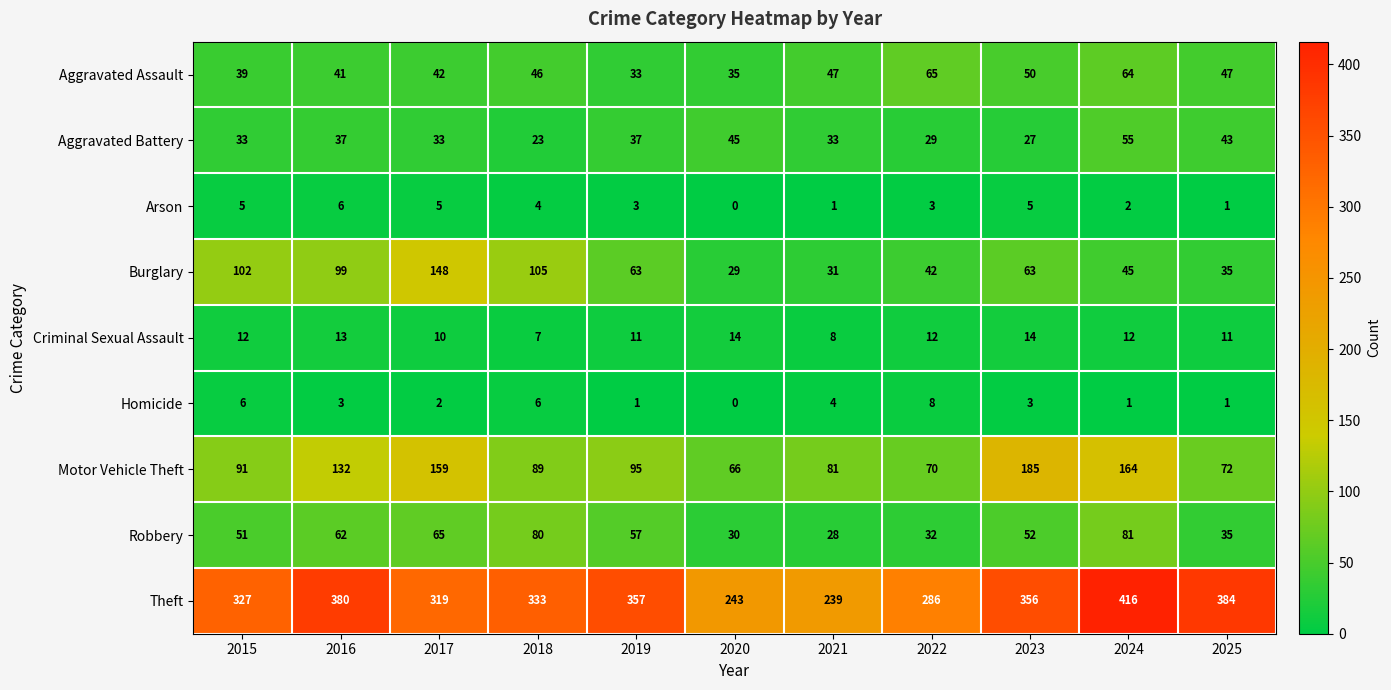

Which series has the largest total across all categories?

Theft